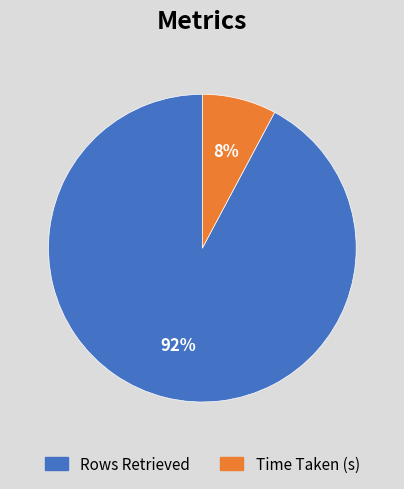

The Time Taken (s) slice represents 14% of the pie. True or false?

False